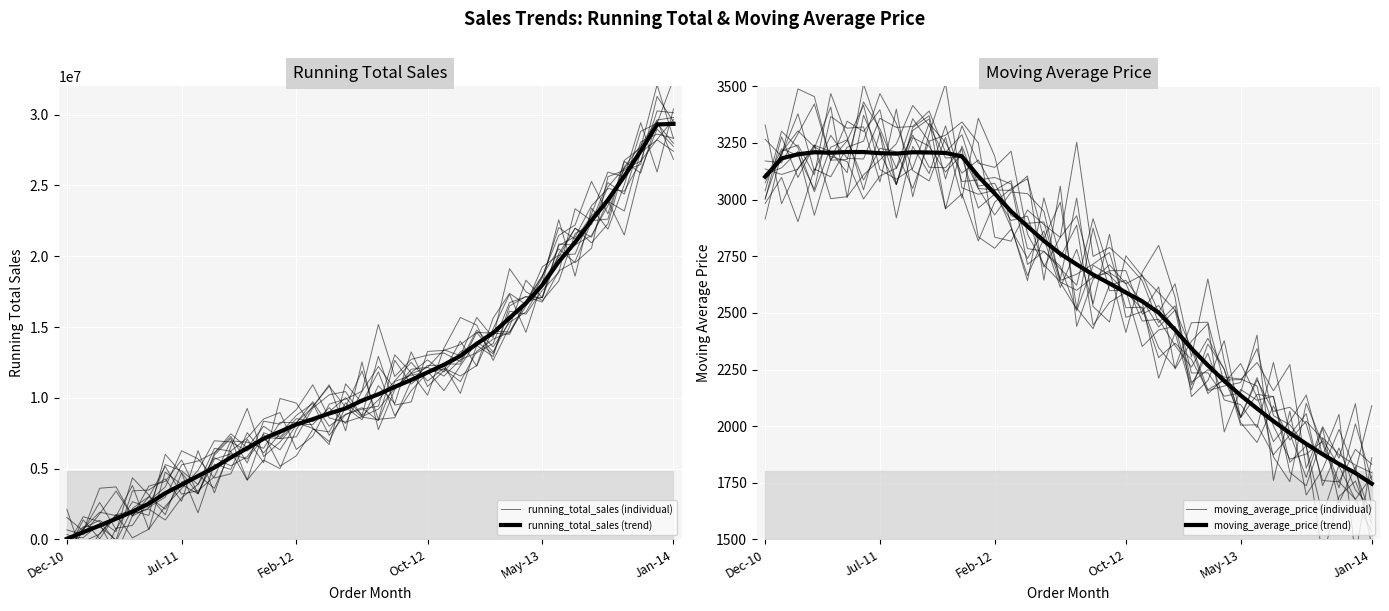

What is the difference between the maximum and minimum values in the running_total_sales (trend) series?

29307839.0